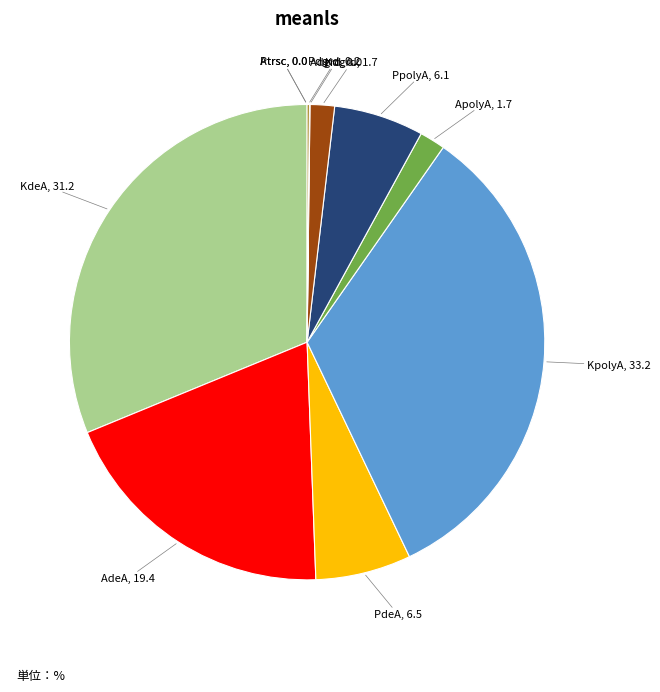

Is there any slice that represents more than half of the pie?

No